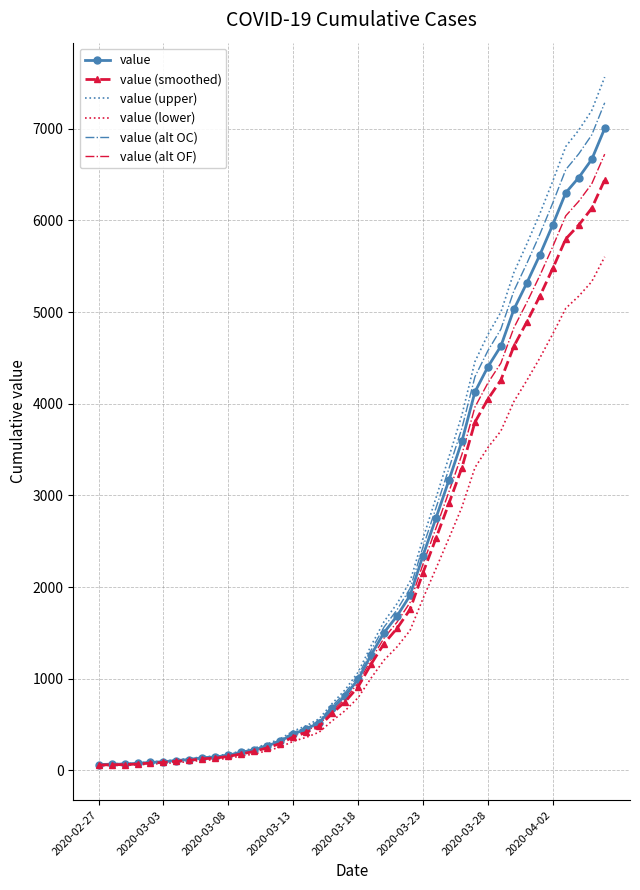

What is the maximum value shown in the chart?

7562.2